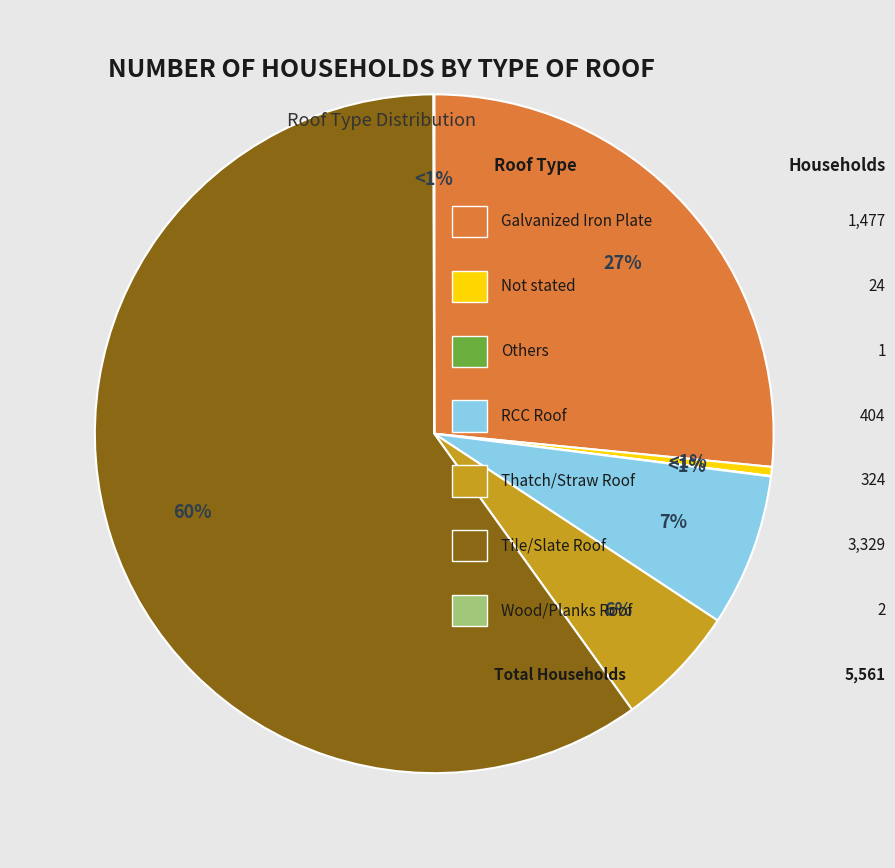

True or false: Thatch/Straw Roof accounts for 6% of the total.

True